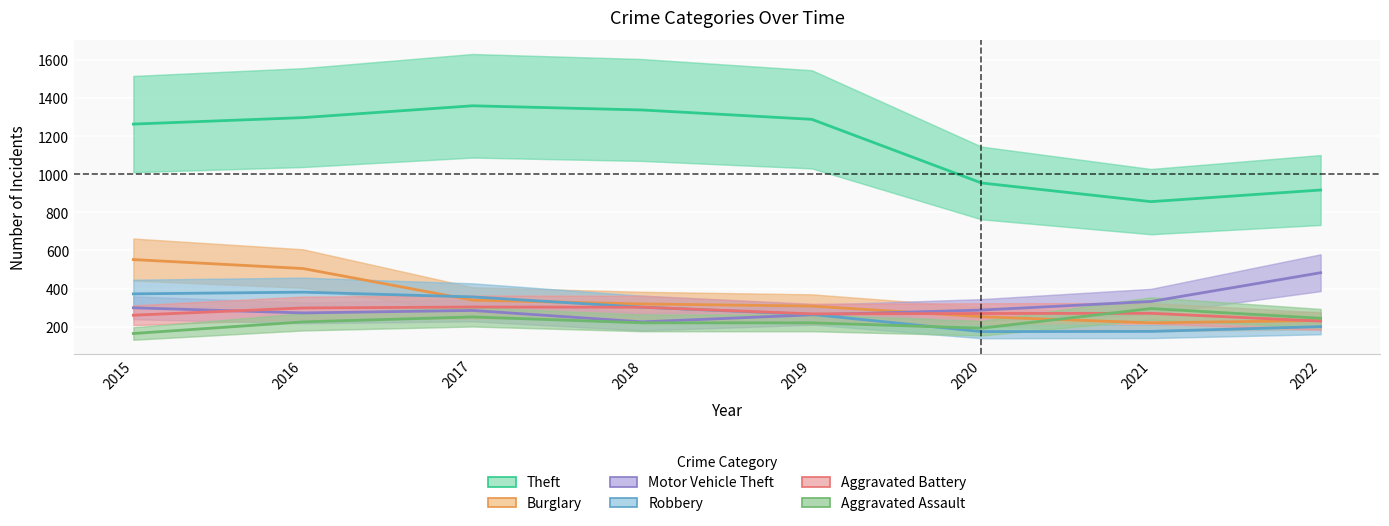

Reading left to right, extract all data points from this chart.

Theft: 1263	1297	1359	1337	1288	954	856	917
Burglary: 552	505	339	319	308	252	220	232
Motor Vehicle Theft: 299	272	285	225	262	287	332	483
Robbery: 372	381	356	302	264	174	175	200
Aggravated Battery: 260	298	303	302	267	269	270	229
Aggravated Assault: 164	225	251	220	220	192	295	244